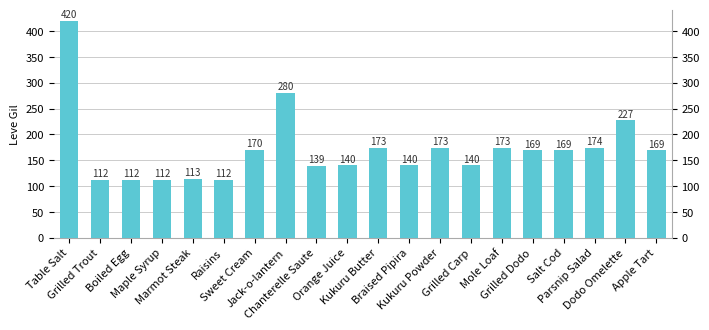

Which category has the highest value across all series?

Table Salt